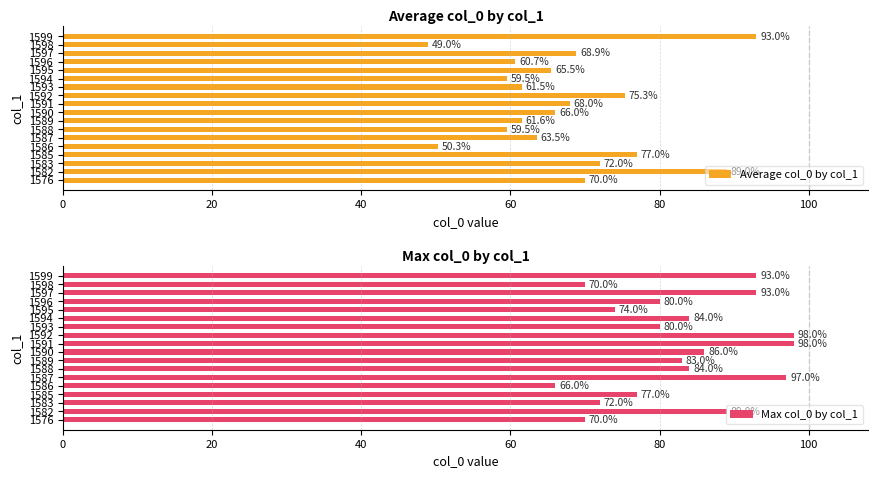

What value does the Max col_0 by col_1 series have at 1587, to the nearest 5?

95